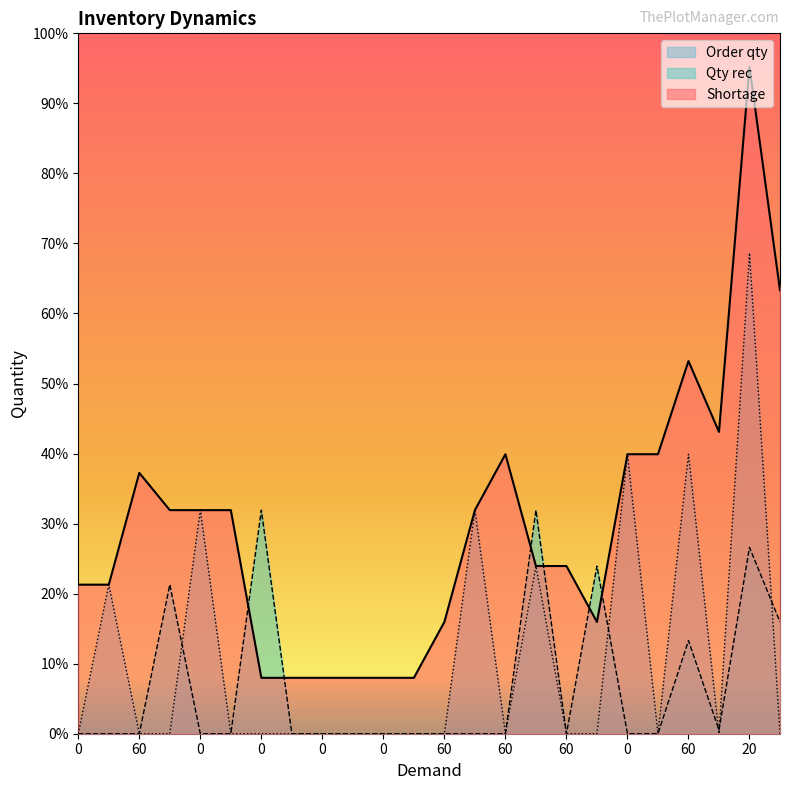

What is the sum of all Qty rec values?

622